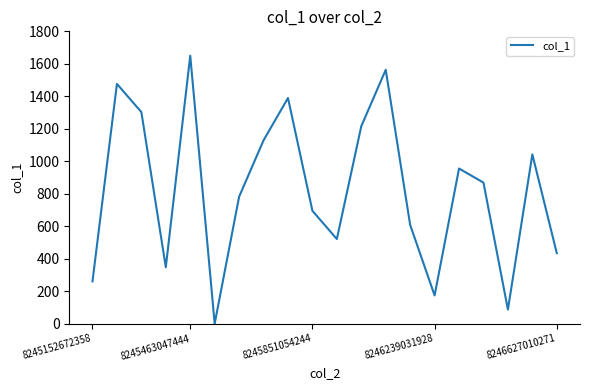

What is the difference between the maximum and minimum values?

1650.0